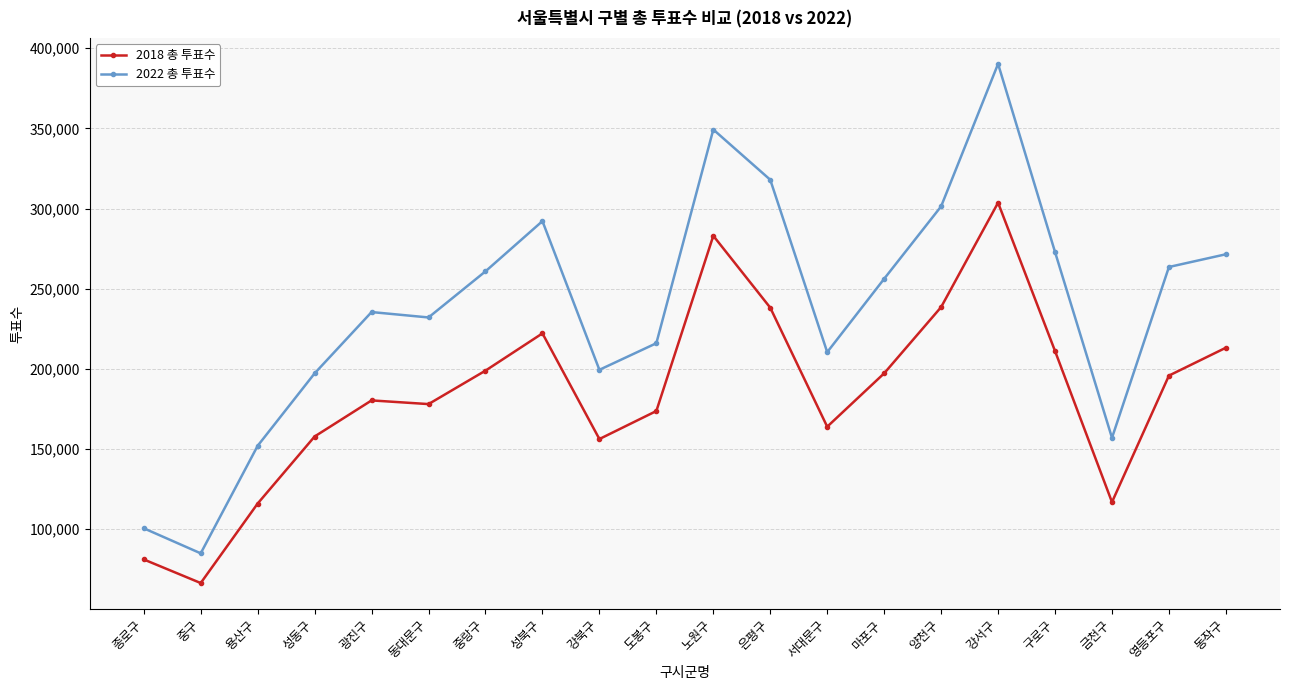

List the series in order of their peak value, highest first.

2022 총 투표수, 2018 총 투표수